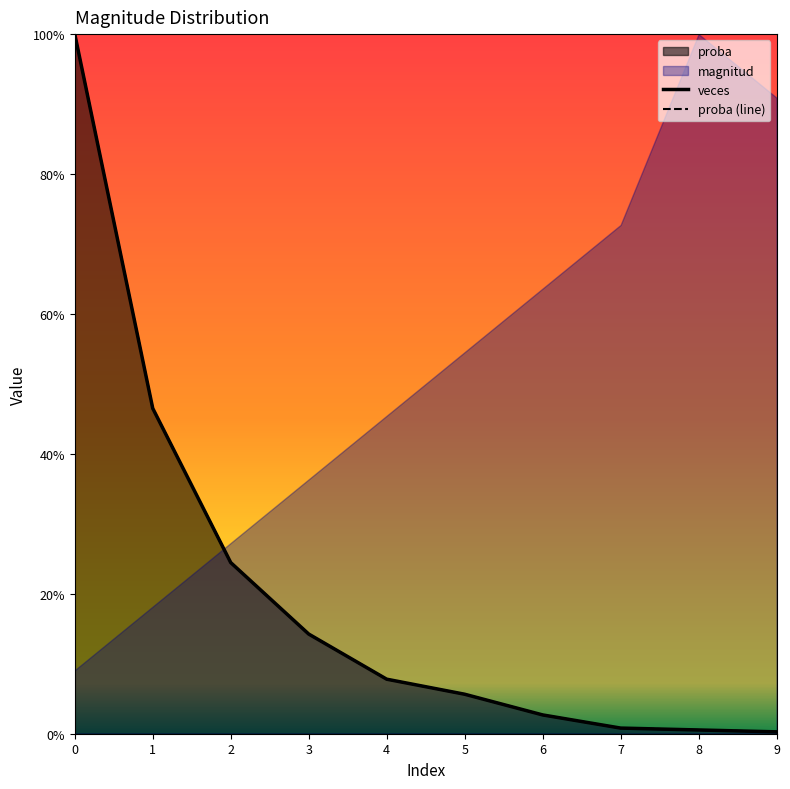

The value of veces at 9 is 0.0. True or false?

True